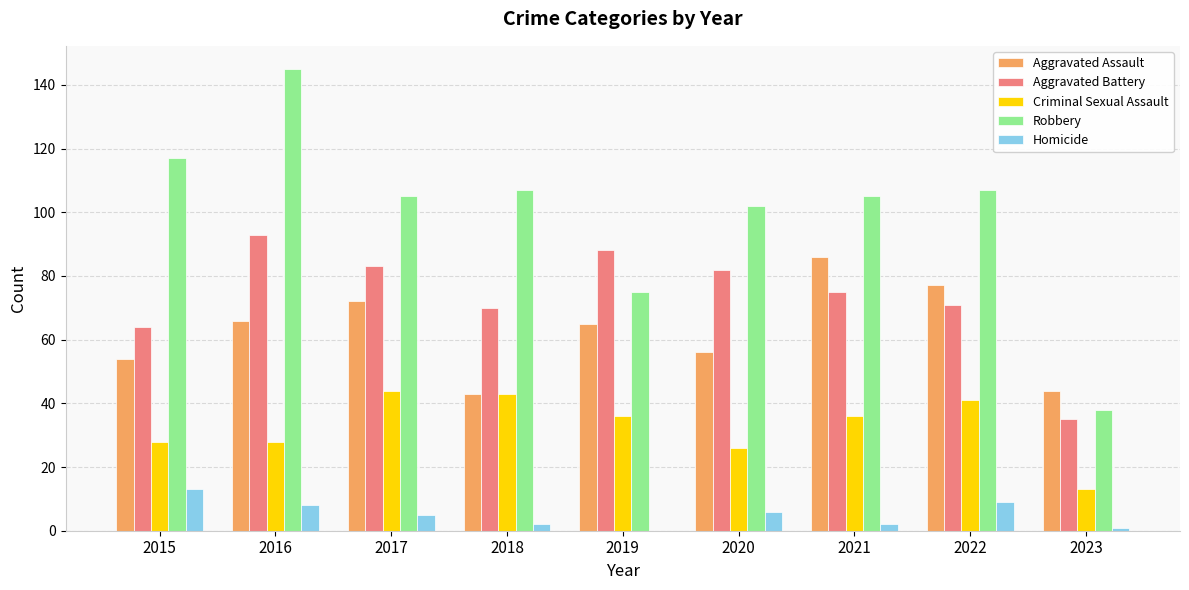

Reading left to right, extract all data points from this chart.

Aggravated Assault: 2015=54	2016=66	2017=72	2018=43	2019=65	2020=56	2021=86	2022=77	2023=44
Aggravated Battery: 2015=64	2016=93	2017=83	2018=70	2019=88	2020=82	2021=75	2022=71	2023=35
Criminal Sexual Assault: 2015=28	2016=28	2017=44	2018=43	2019=36	2020=26	2021=36	2022=41	2023=13
Robbery: 2015=117	2016=145	2017=105	2018=107	2019=75	2020=102	2021=105	2022=107	2023=38
Homicide: 2015=13	2016=8	2017=5	2018=2	2019=0	2020=6	2021=2	2022=9	2023=1